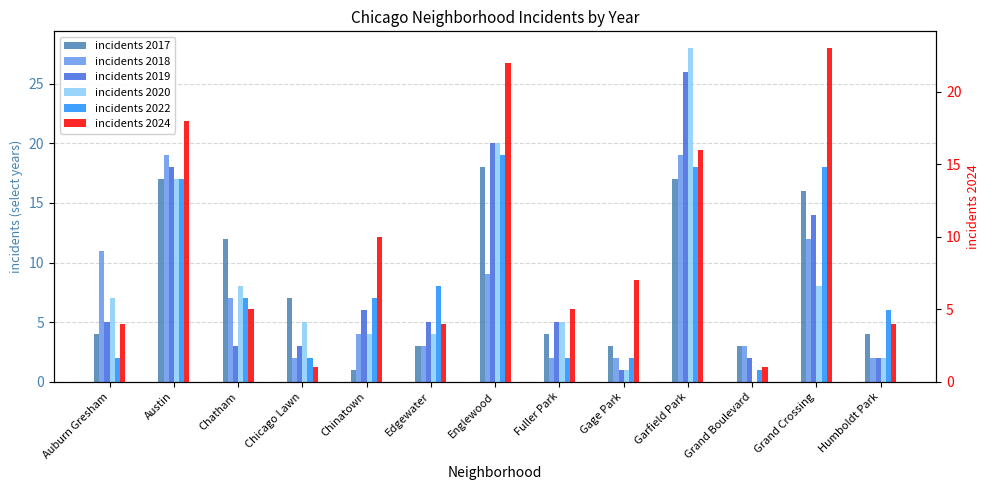

What is the value of the incidents 2017 bar at the 3rd from the left?

12